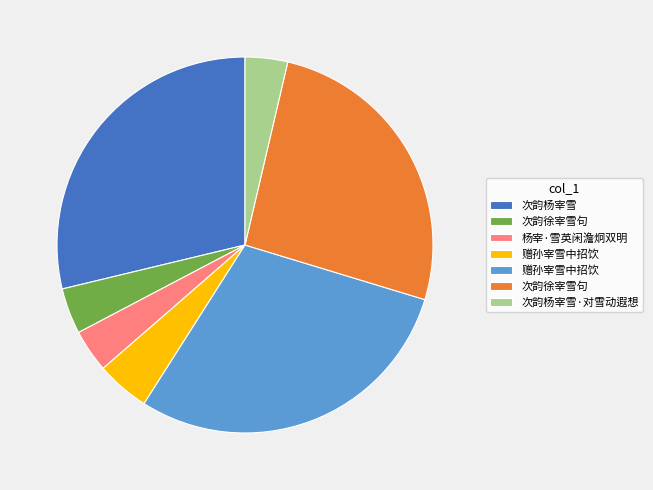

Is there any slice that represents more than half of the pie?

No